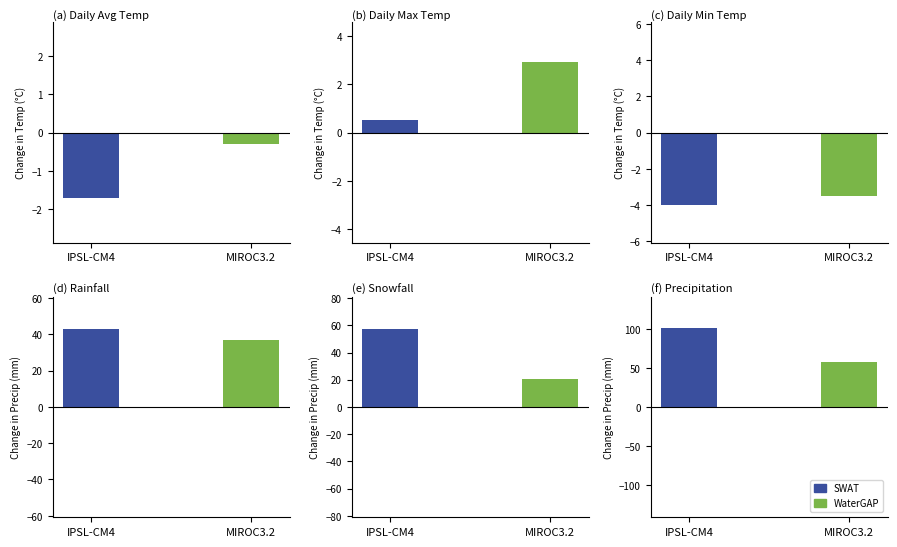

What is the spread (max minus min) of values at Daily Average?

1.4